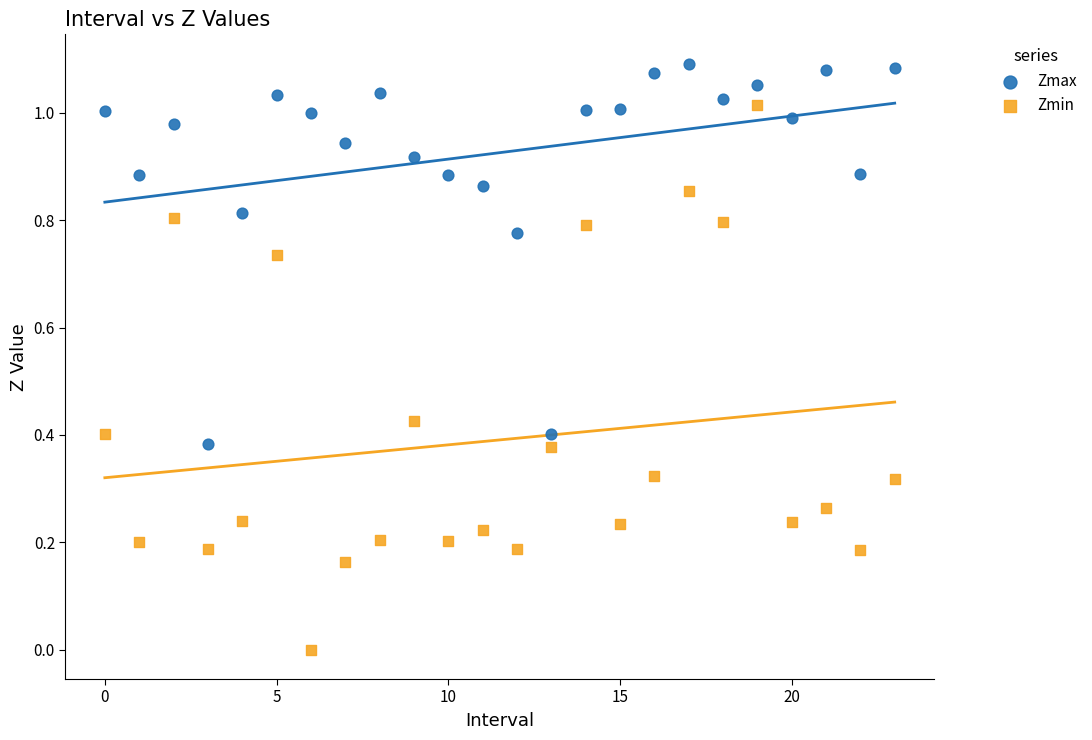

Which series reaches the minimum Y coordinate?

Zmin